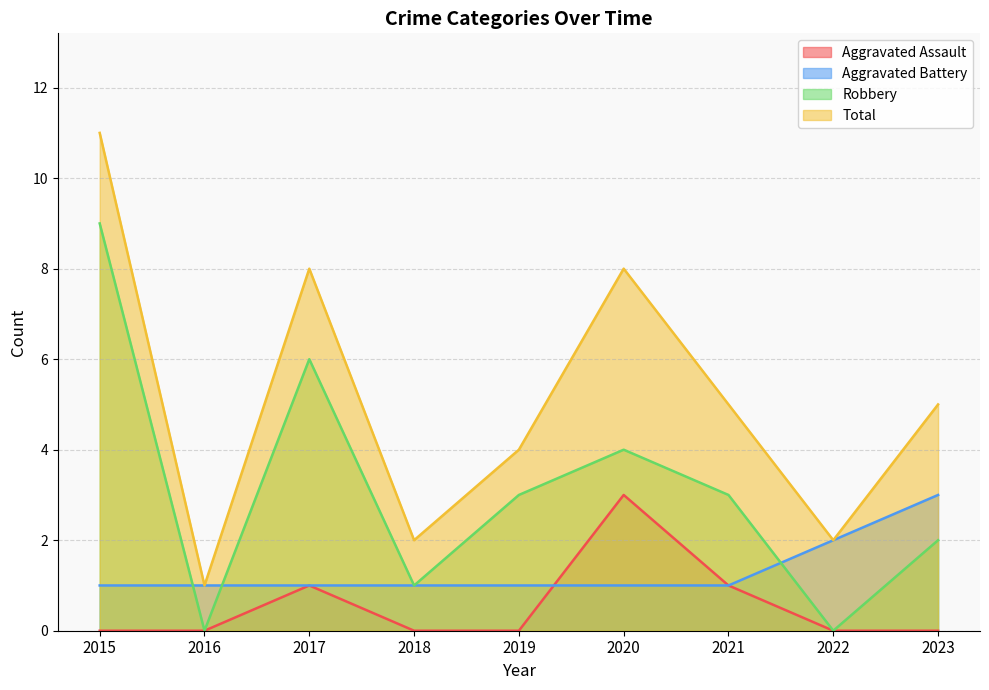

Rank the series by their average value, from highest to lowest.

Total, Robbery, Aggravated Battery, Aggravated Assault